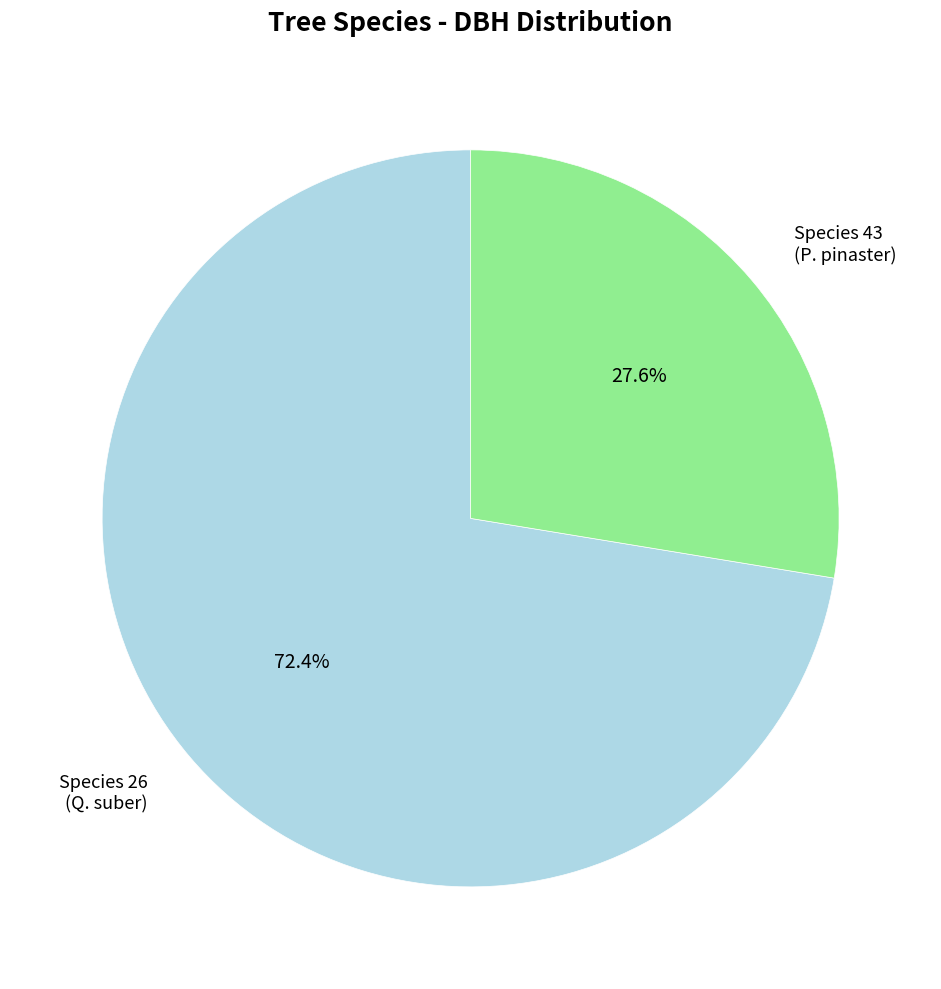

Is there a majority slice in this chart?

Yes